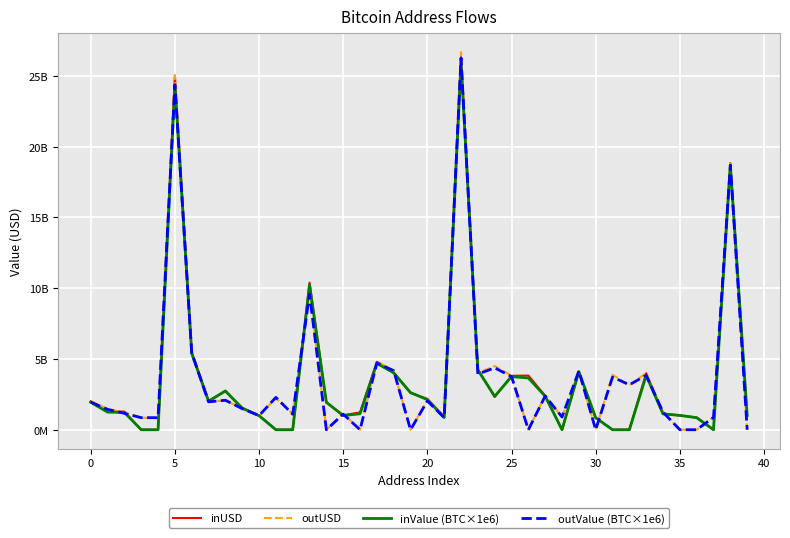

Does the chart display data point markers on the line(s)?

No